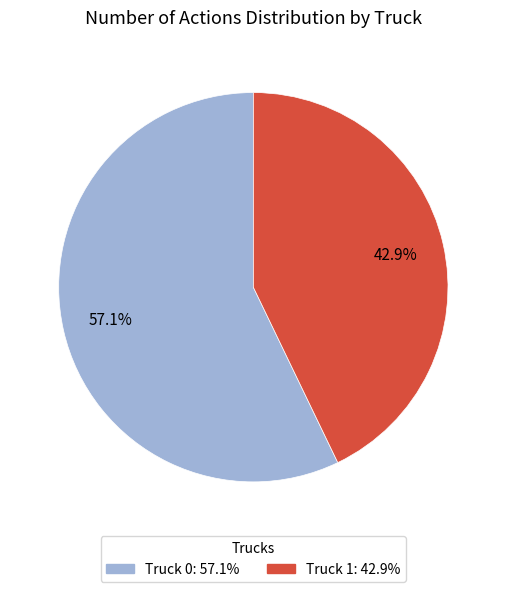

The Truck 0 slice represents 57% of the pie. True or false?

True